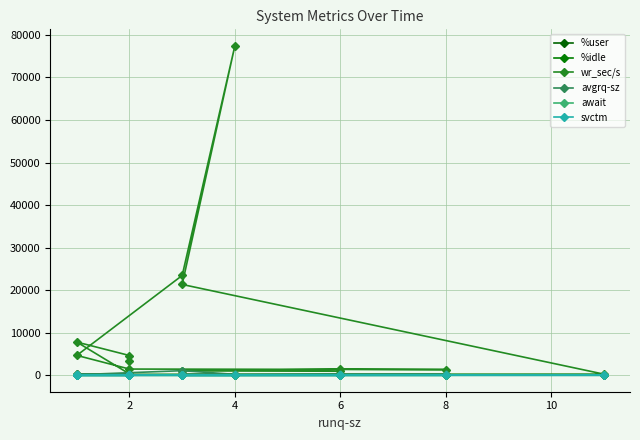

Reading left to right, transcribe all the data shown in this chart.

%user: 15.9	12.3	28.5	30.5	39.2	37.9	33.1	21.9	24.8	9.8	3.5	23.1	14.3	12.7	11.4
%idle: 80.6	86.0	69.8	67.6	58.0	59.3	64.0	74.8	73.2	89.2	96.0	75.2	84.7	86.4	86.4
wr_sec/s: 3440.0	4636.8	7800.0	305.6	220.8	268.8	21344.0	77444.8	23457.6	4667.2	1454.4	1337.6	1424.0	1027.2	947.2
avgrq-sz: 384.4	134.5	229.8	45.0	30.3	34.7	188.7	210.6	1076.8	118.3	85.7	199.3	195.0	72.1	129.9
await: 17.6	4.2	12.7	1.5	1.2	1.2	12.9	40.9	43.8	6.1	1.4	2.1	1.6	1.1	1.3
svctm: 1.8	0.5	0.5	1.1	1.1	1.2	0.2	0.5	1.6	0.4	0.8	1.1	0.8	0.9	1.0